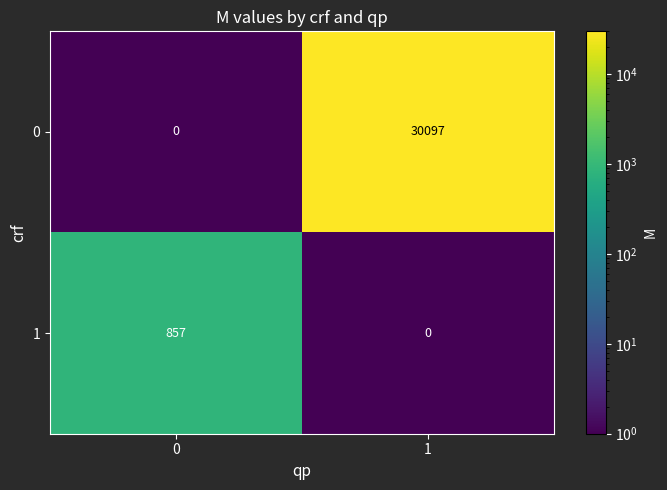

Reading left to right, list all the values displayed in this chart.

0: 0	30097
1: 857	0